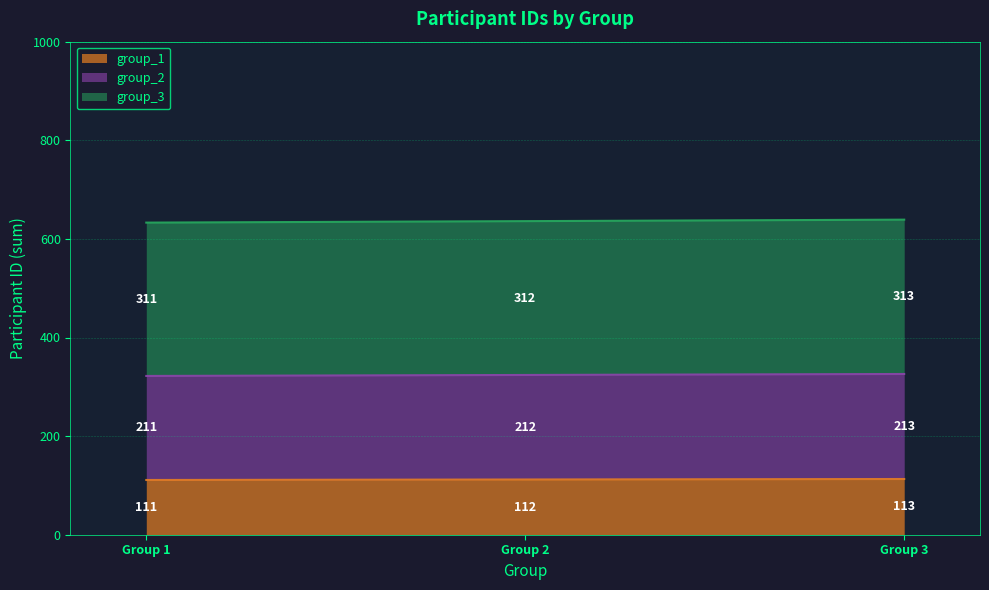

At which category is the sum across all series the highest?

Group 3